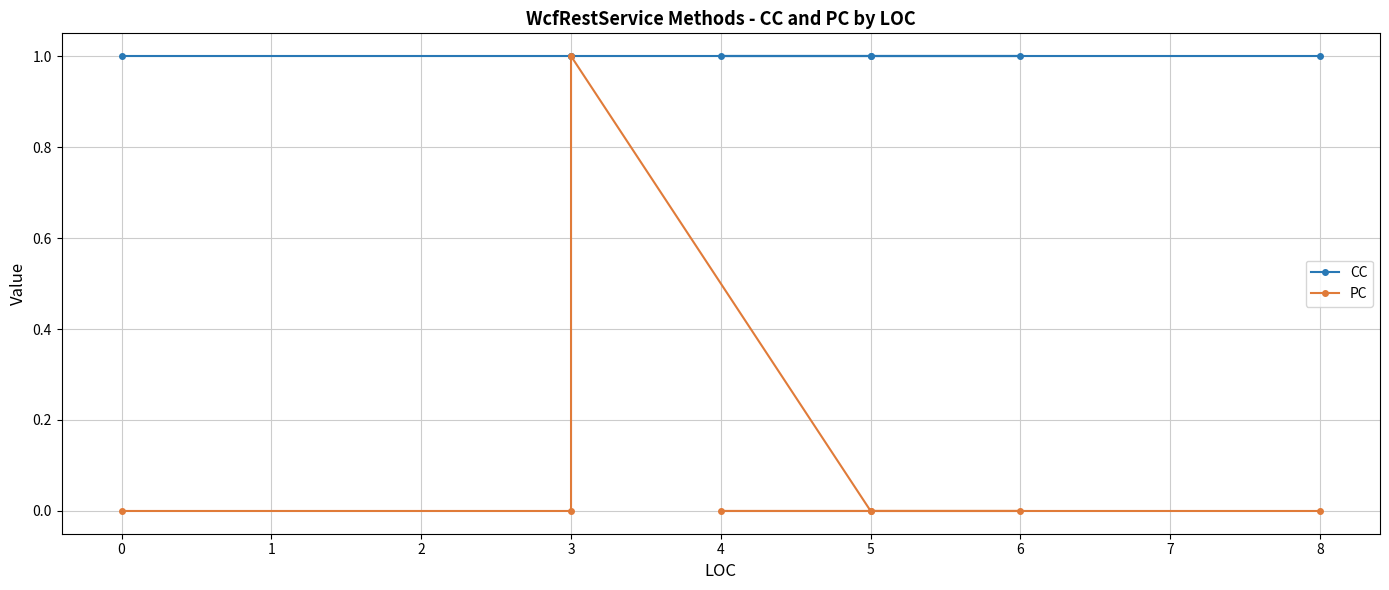

How many lines are shown in the chart?

2